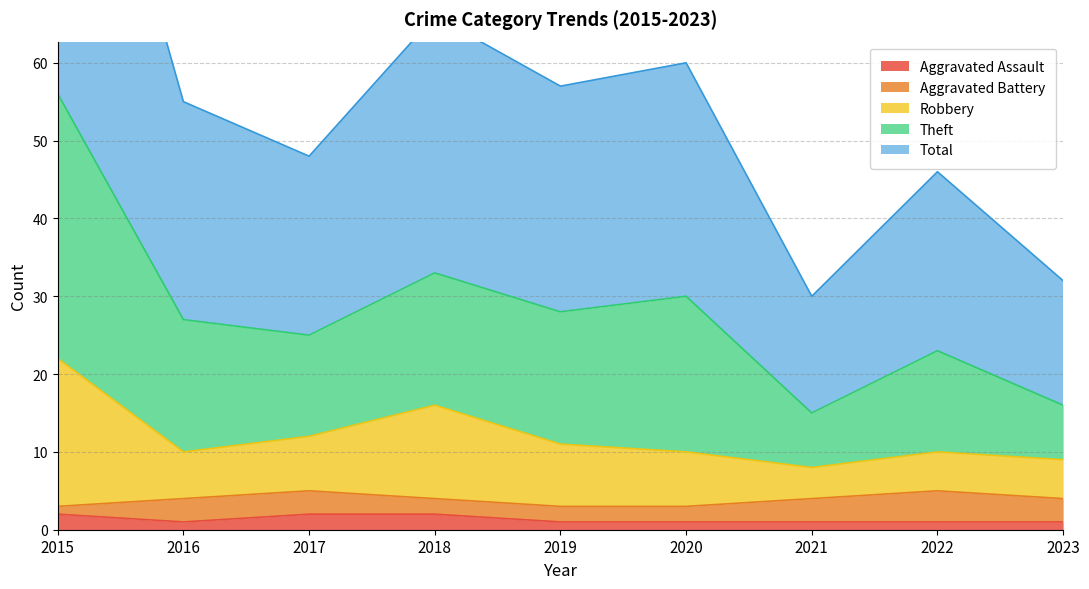

True or false: Aggravated Assault has a value of 2 at 2018.

True